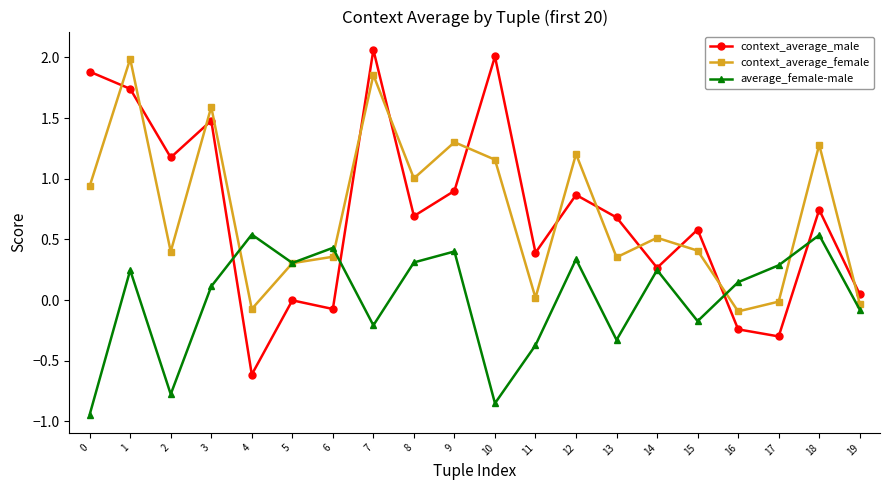

Which series has the largest range (max minus min)?

context_average_male